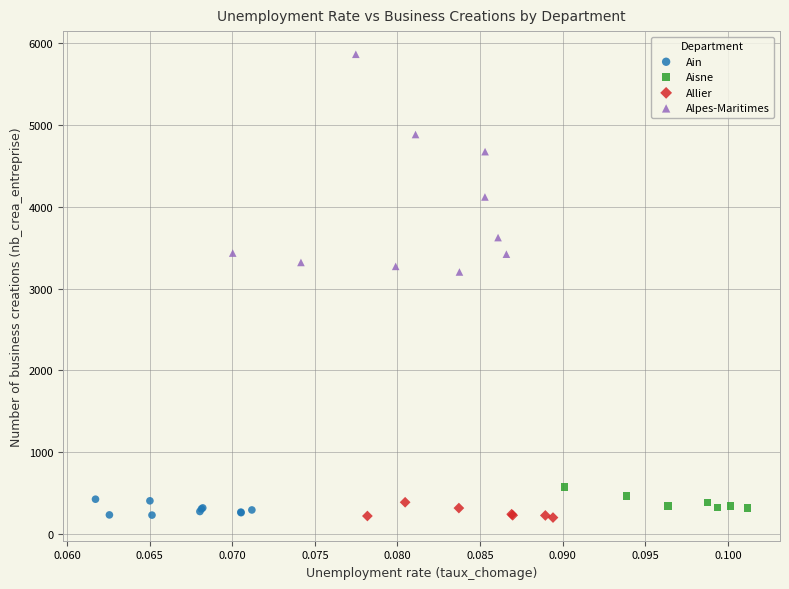

Which series has the largest Y range (max minus min)?

Alpes-Maritimes